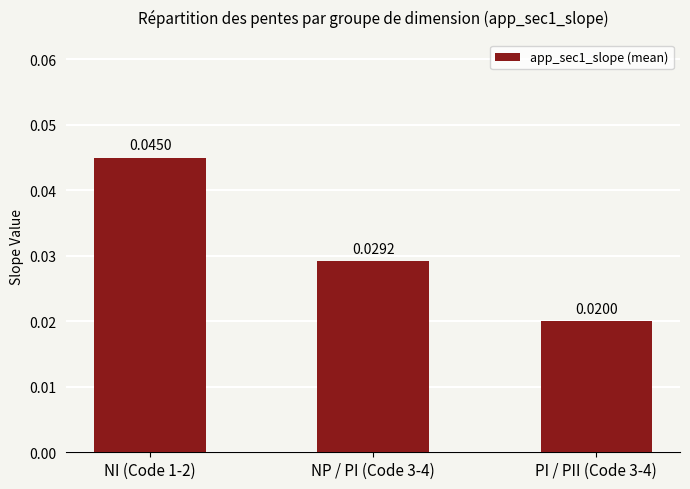

List the labels in order of value, smallest first.

PI / PII (Code 3-4), NP / PI (Code 3-4), NI (Code 1-2)